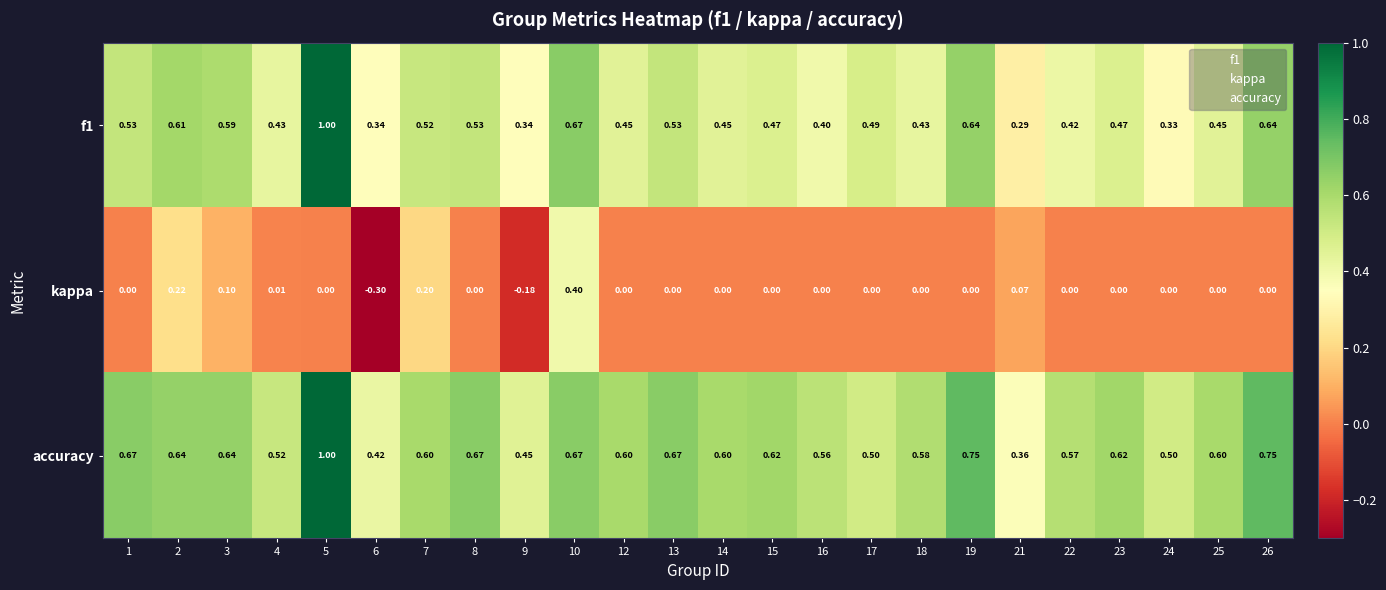

Which series has the largest total across all categories?

accuracy